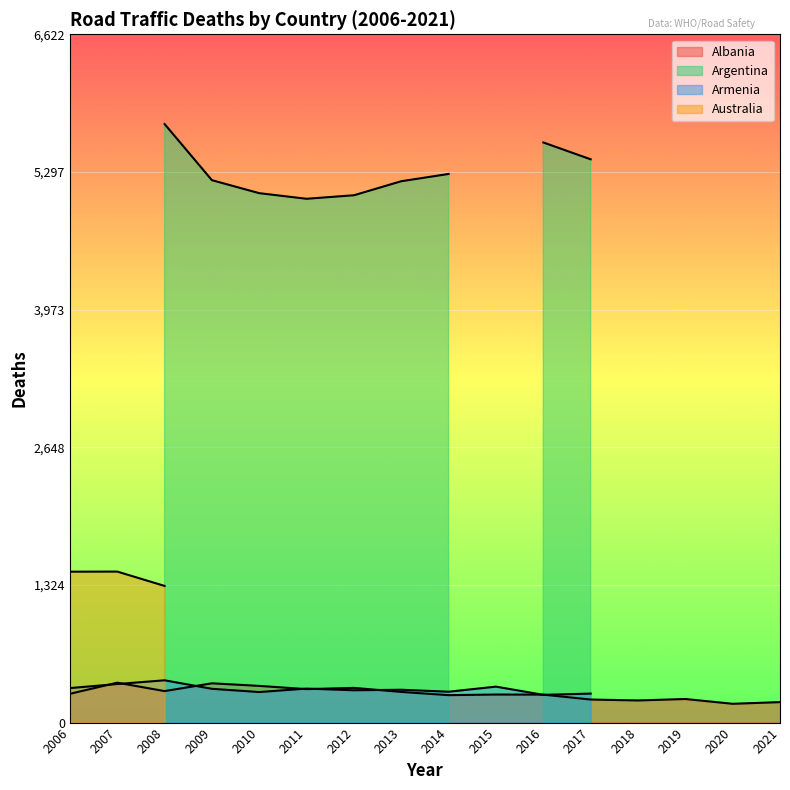

Which series changed the most between 2011 and 2018?

Argentina